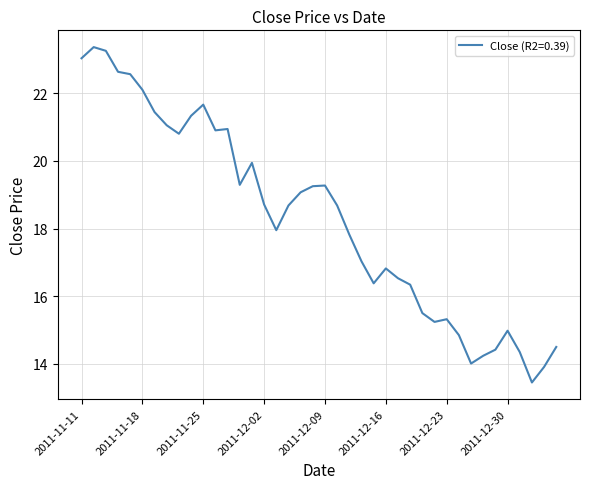

What is the greatest value displayed?

23.4